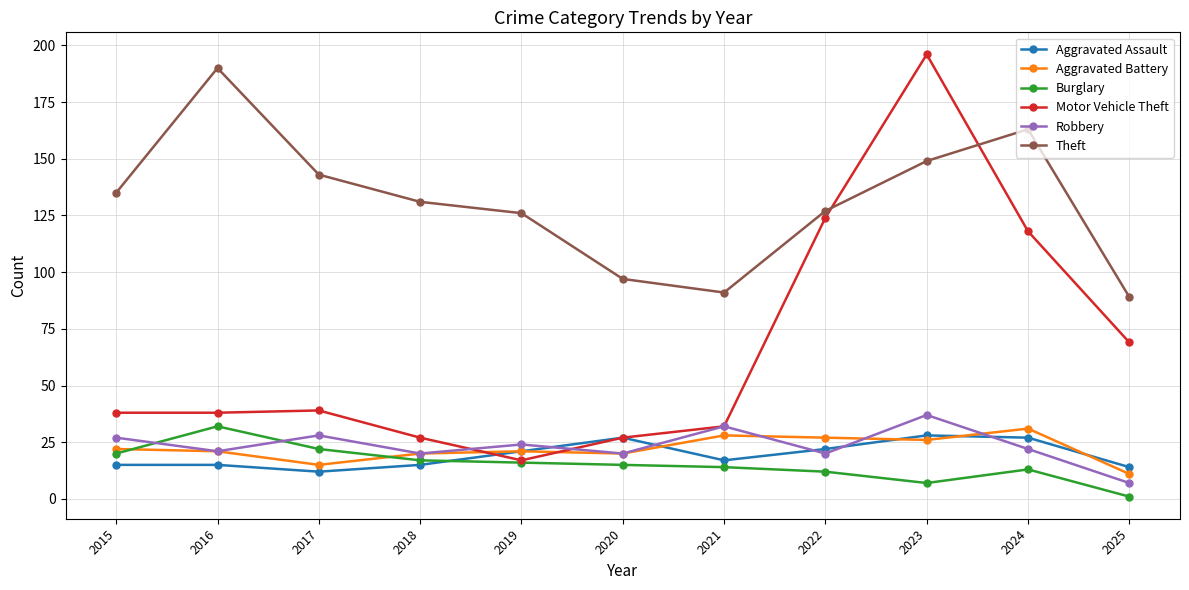

What is the lowest value of the Theft series?

89